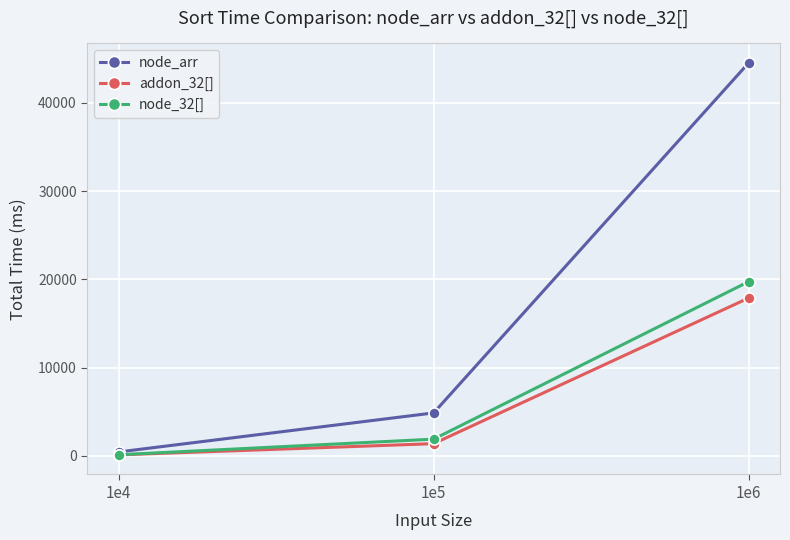

What is the sum of the node_arr values at 1e5 and 1e4?

5338